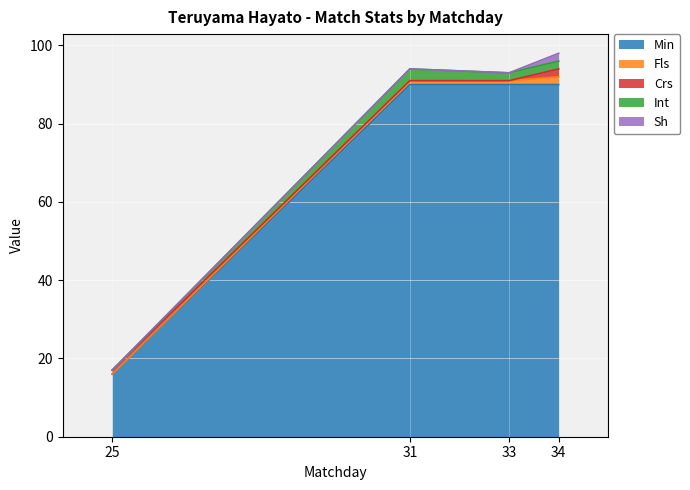

What is the difference between the maximum and minimum values in the Fls series?

2